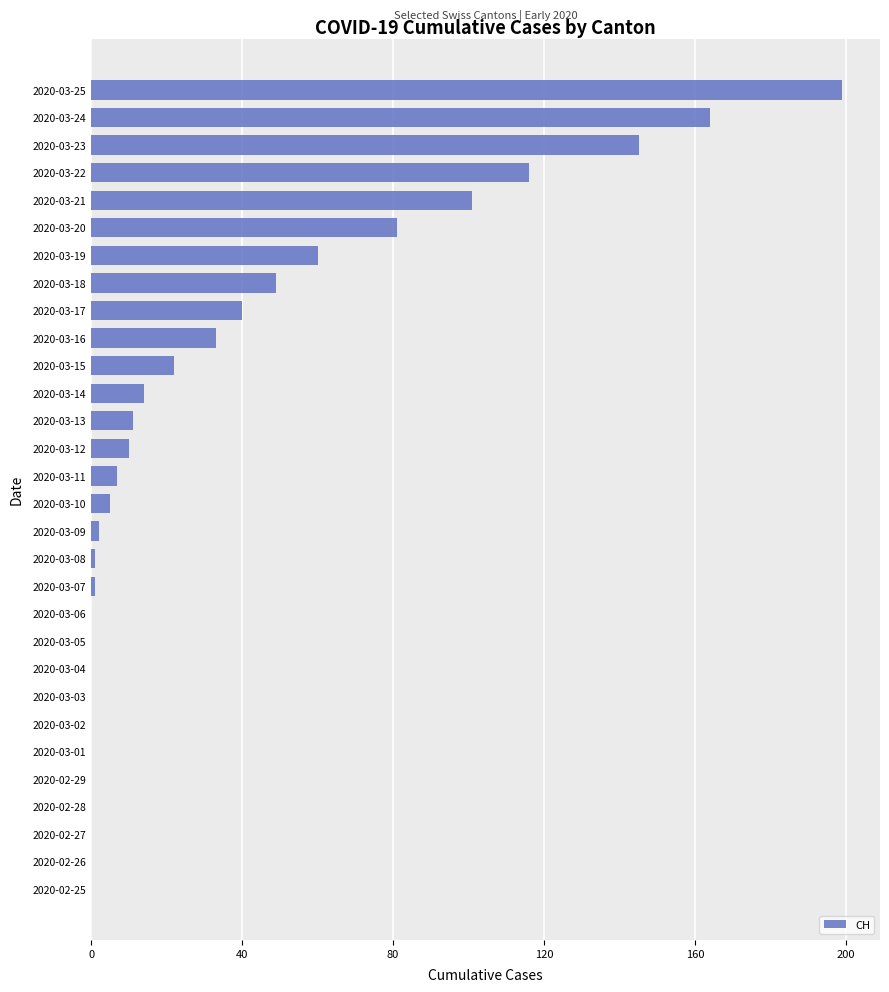

Are the bars horizontal?

Yes